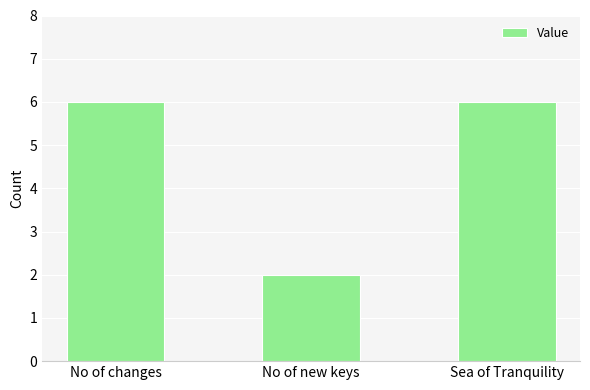

How many values are between 2 and 6?

3